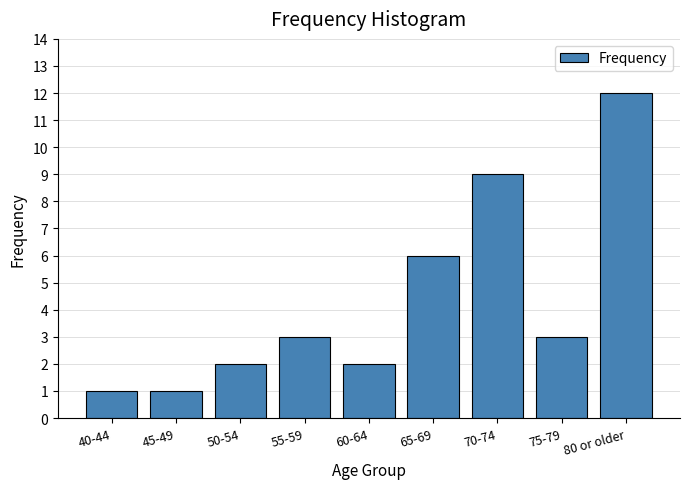

Reading left to right, what are all the values shown in this chart?

40-44=1	45-49=1	50-54=2	55-59=3	60-64=2	65-69=6	70-74=9	75-79=3	80 or older=12